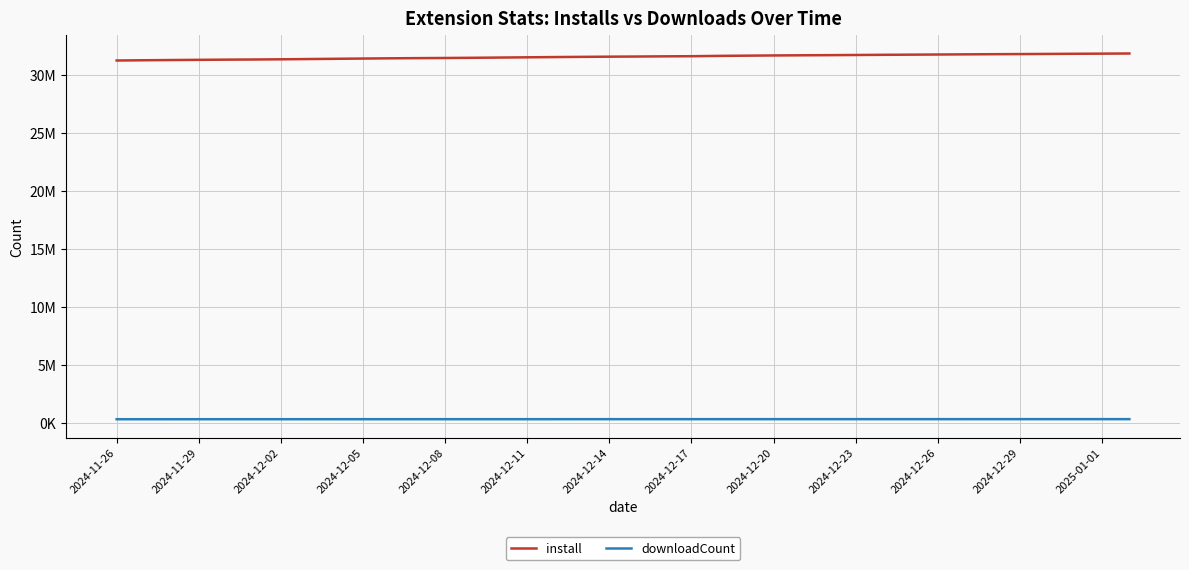

Is this an area chart (filled region under the line)?

No